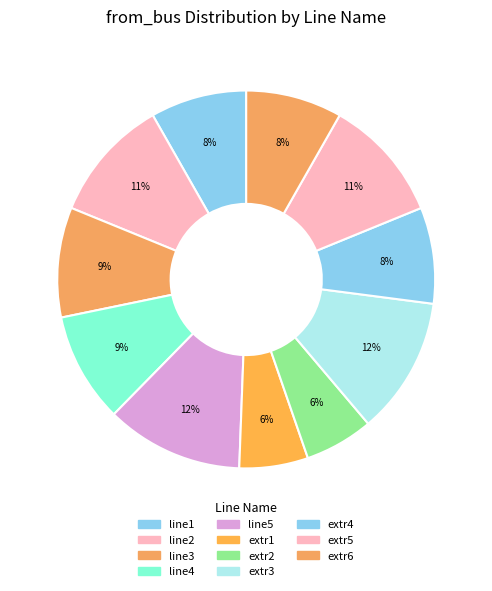

To the nearest percent, what is the average slice percentage?

9%